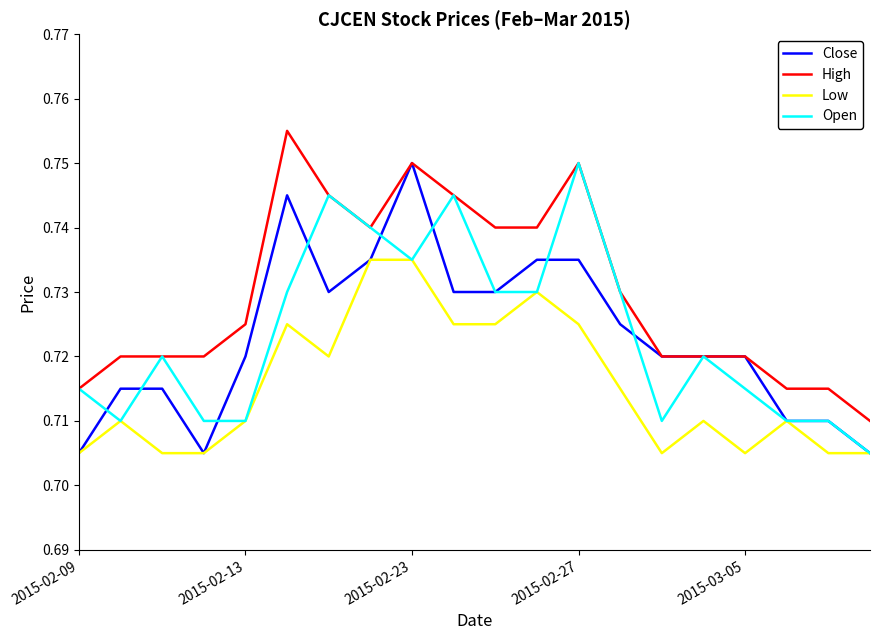

True or false: Low and High cross at least once.

False